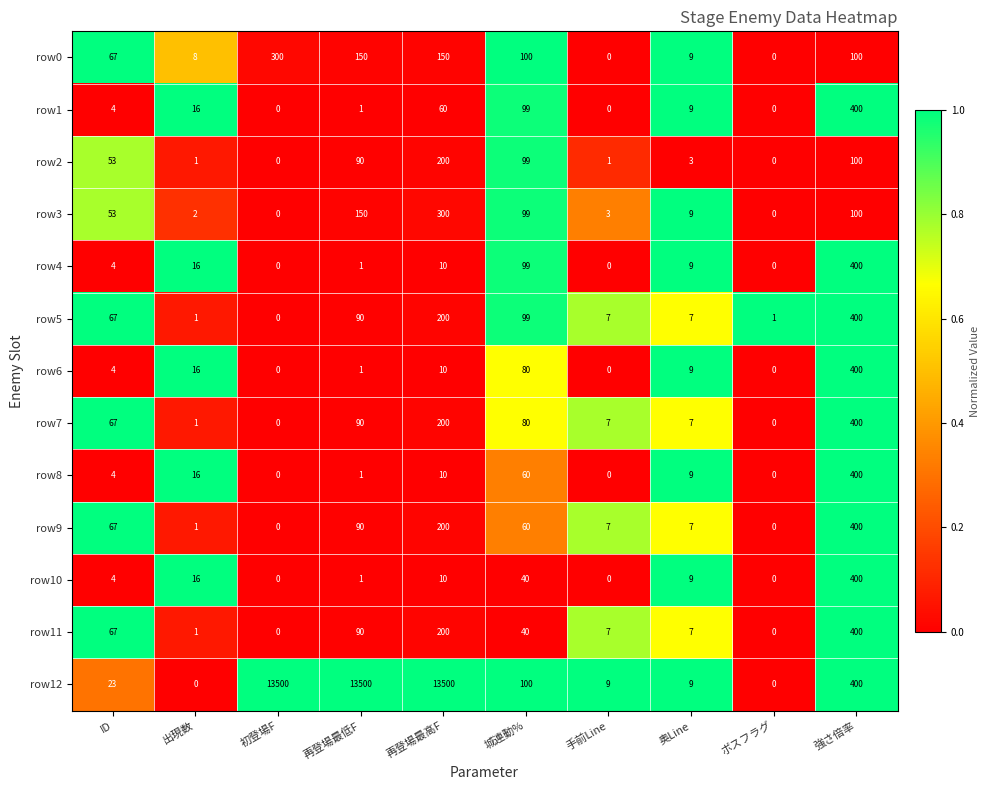

At which label does row10 first exceed 9?

出現数